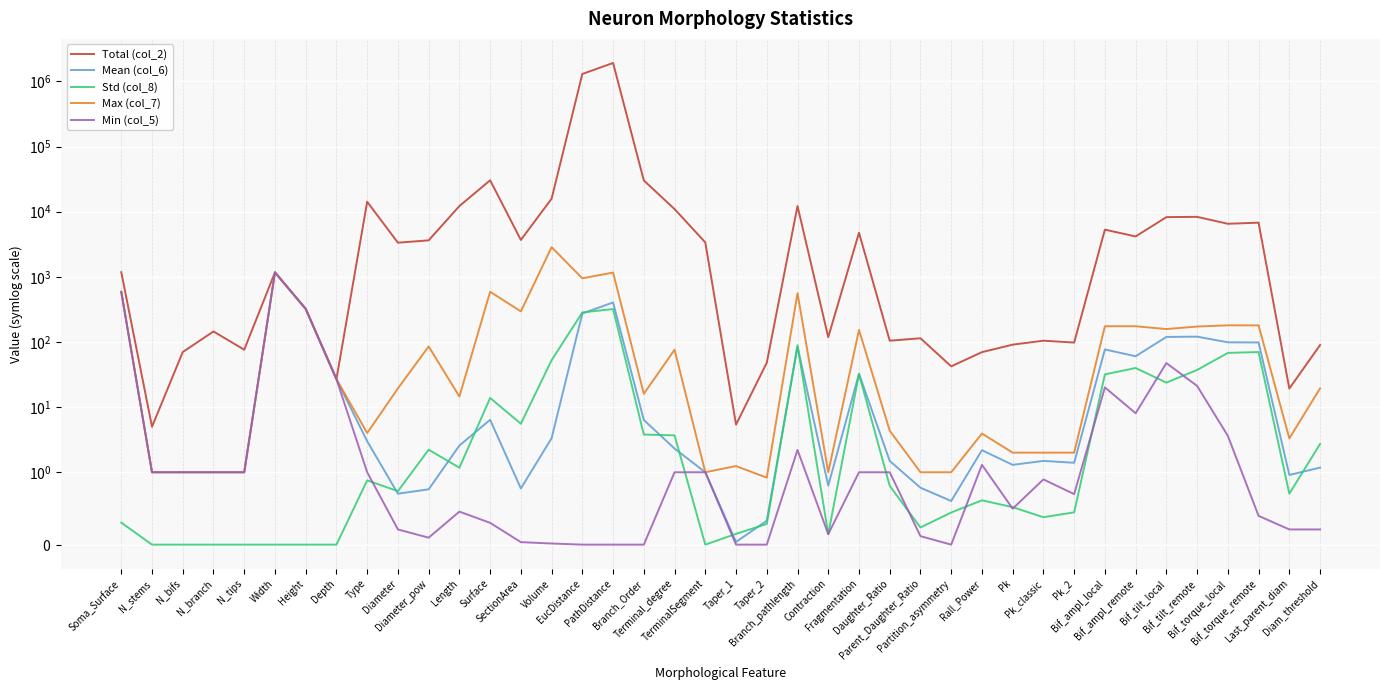

What is the label of the 18th point from the right?

Branch_pathlength